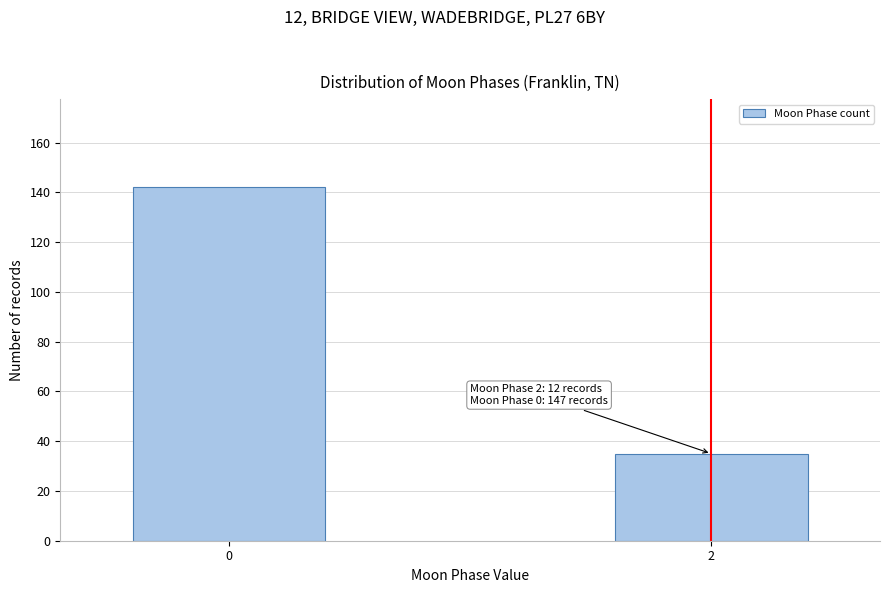

Reading left to right, extract all data points from this chart.

142	35